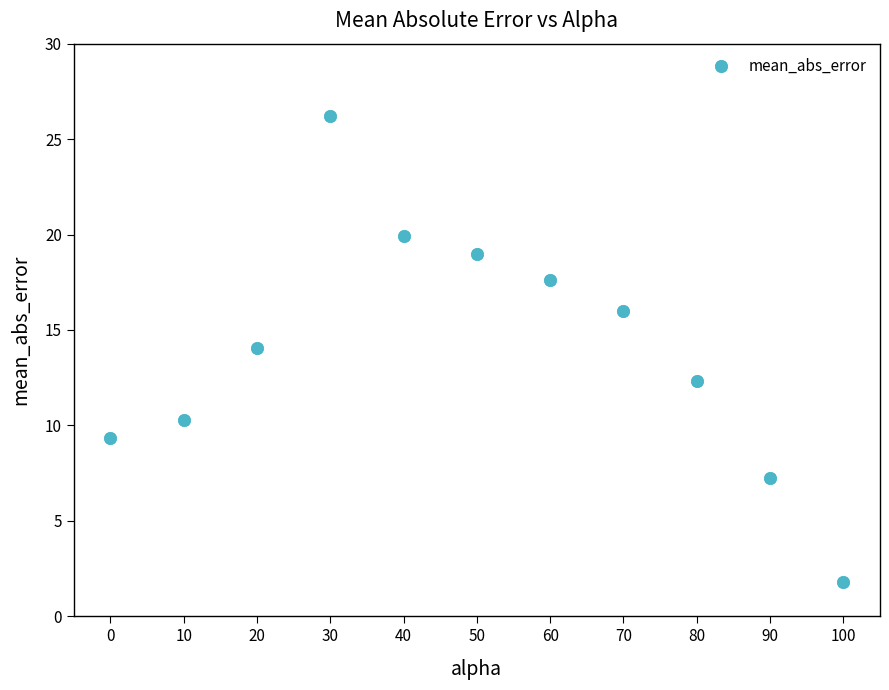

What is the average X value?

50.0